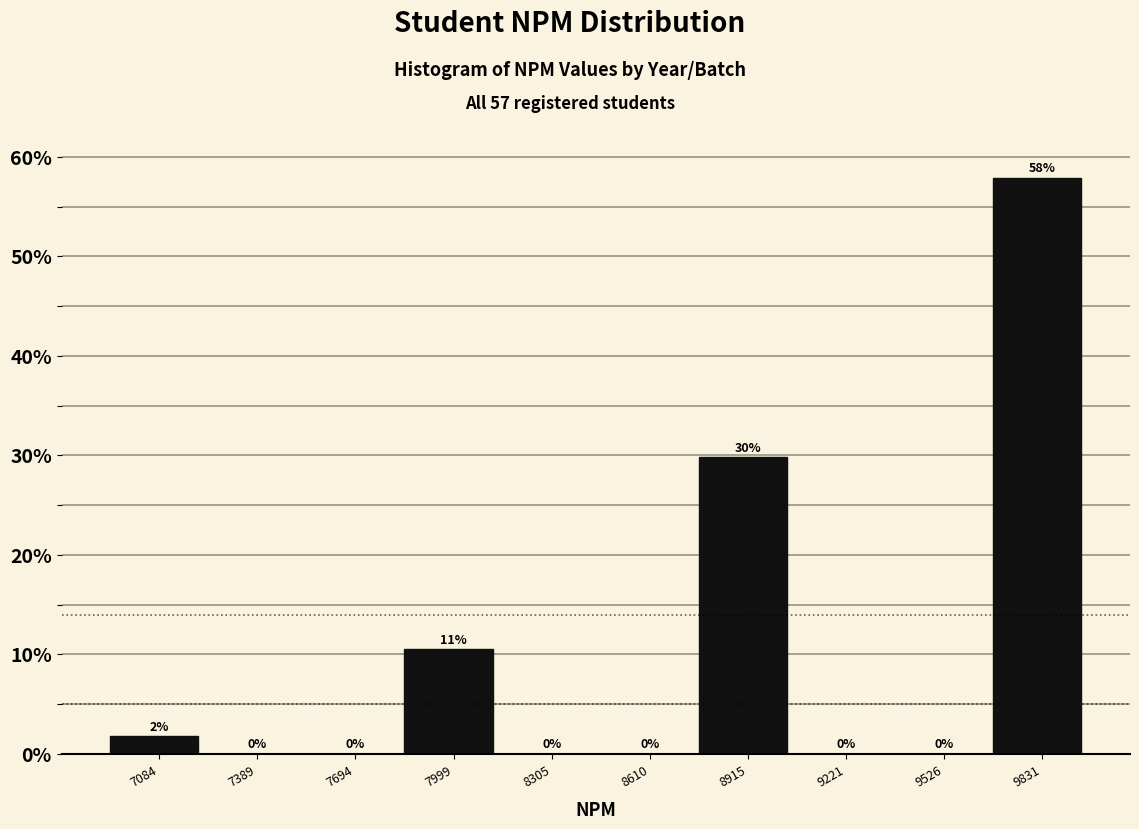

The chart shows a value of 33.8 at 8610. True or false?

False